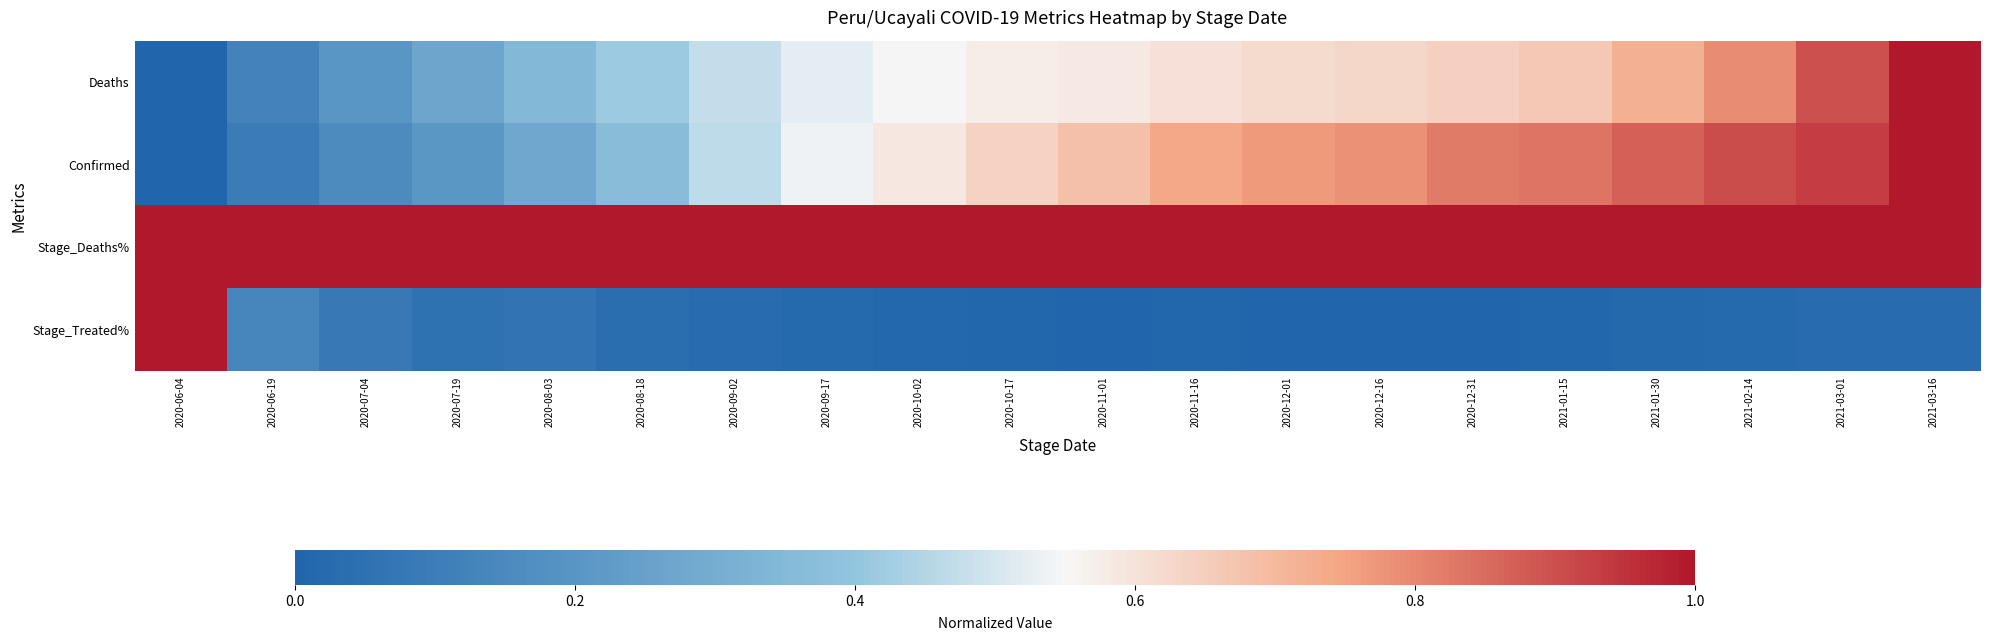

Between 2020-08-18 and 2020-12-31, which series saw the biggest shift?

Confirmed